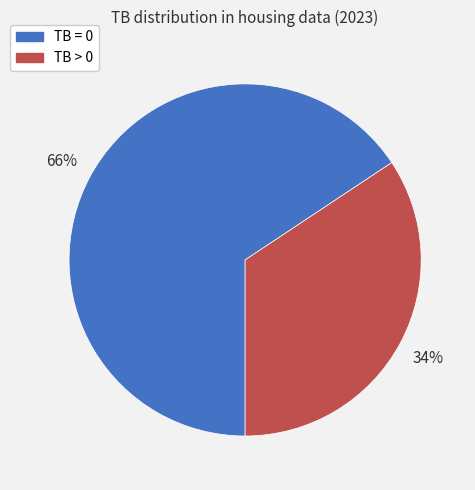

To the nearest percent, what portion does TB > 0 represent?

34%